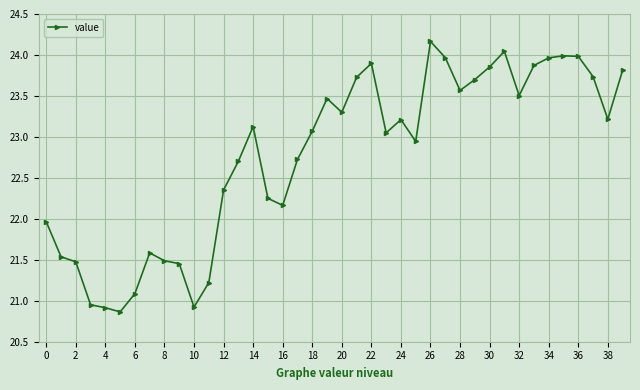

True or false: the data has more than 2 interior local peaks.

True